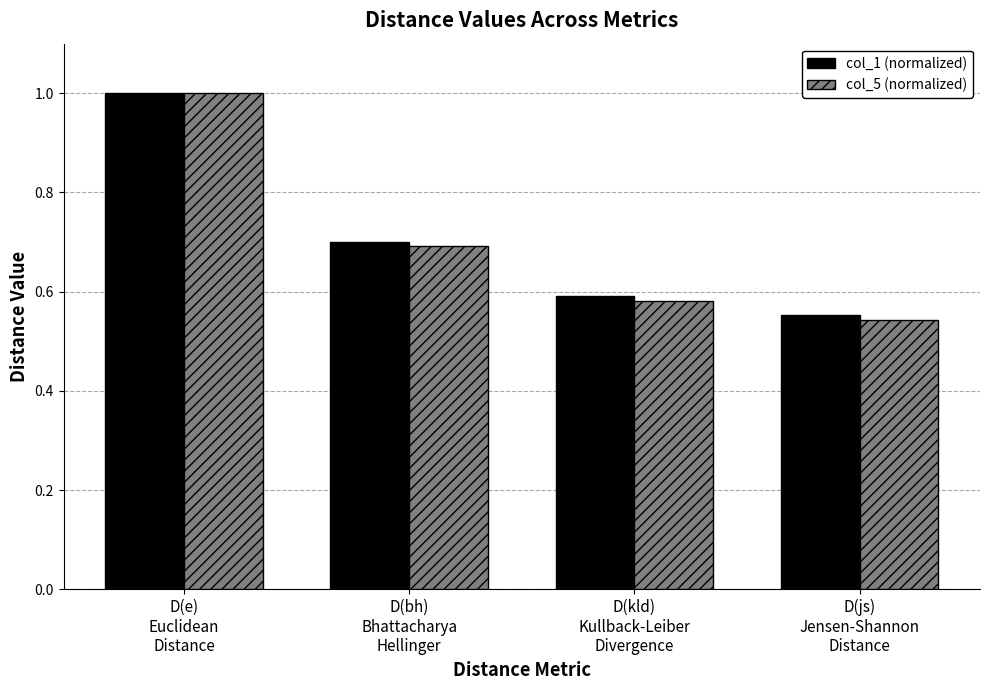

What is the average value of the col_5 (normalized) series?

0.7